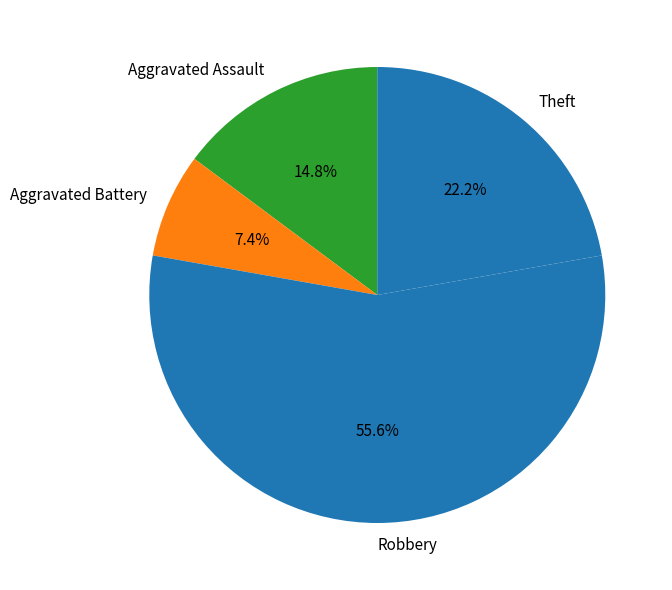

Rank the categories by value from lowest to highest.

Aggravated Battery, Aggravated Assault, Theft, Robbery